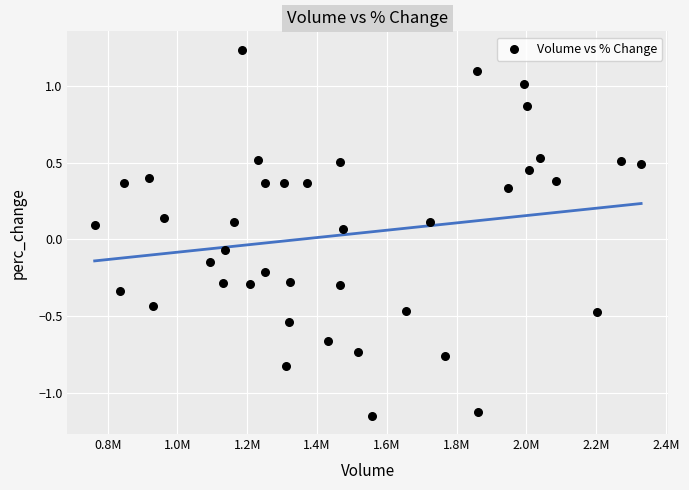

What is the range of Y values (max minus min)?

2.4